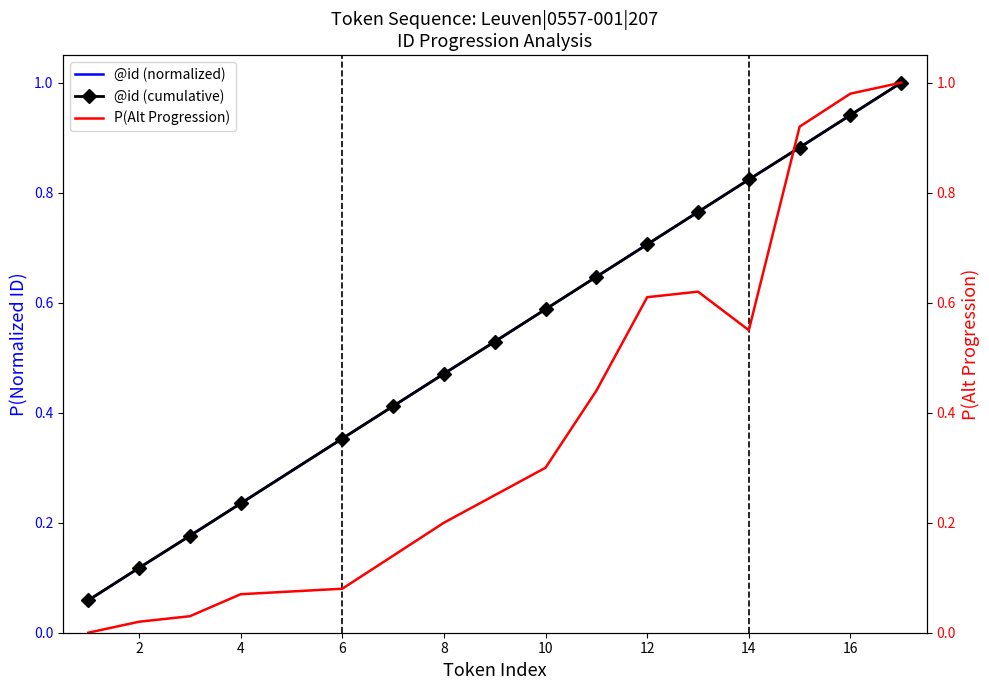

At how many categories does at least one series exceed 0?

16